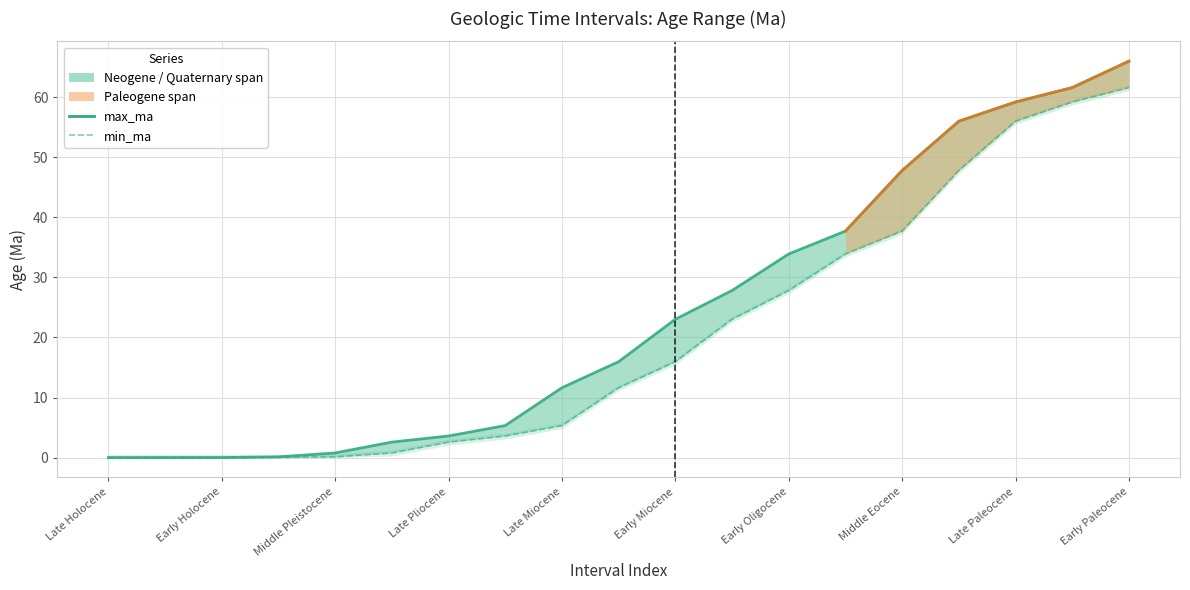

What is the total value across all series at Late Eocene?

71.6